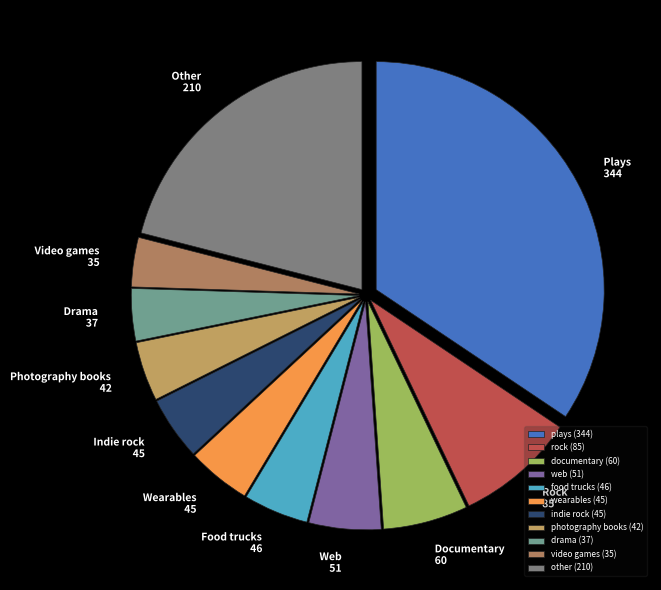

Count the number of slices in the pie.

11